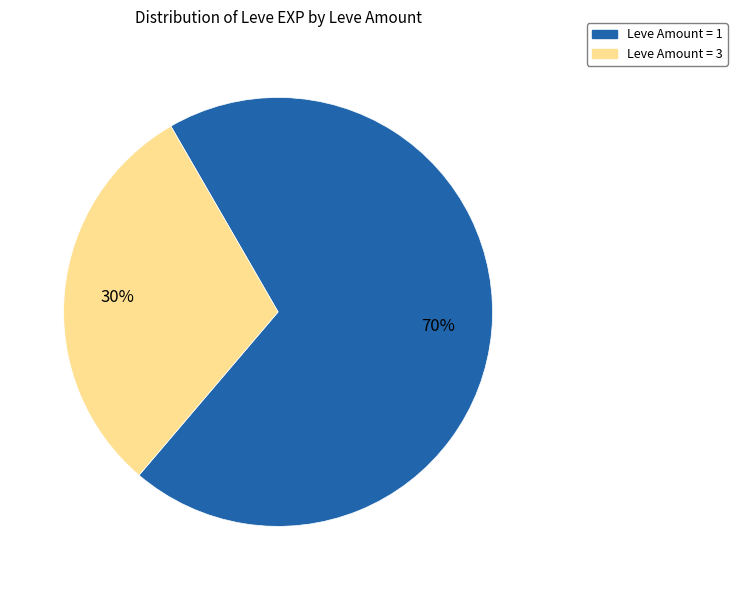

Is there any slice that represents more than half of the pie?

Yes